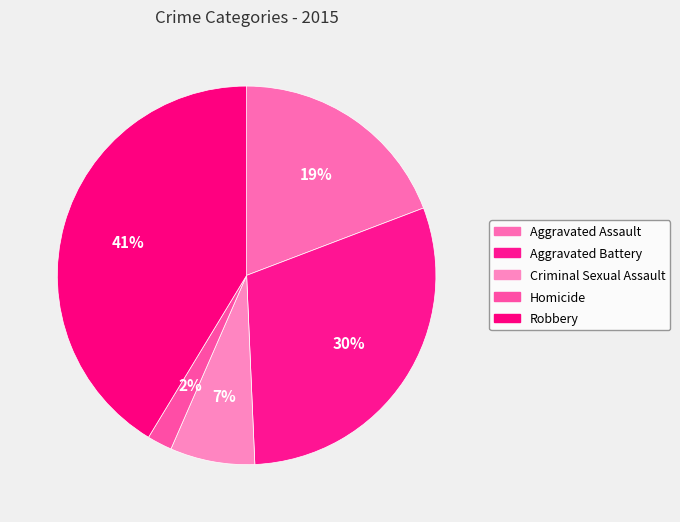

How many segments does this pie chart have?

5